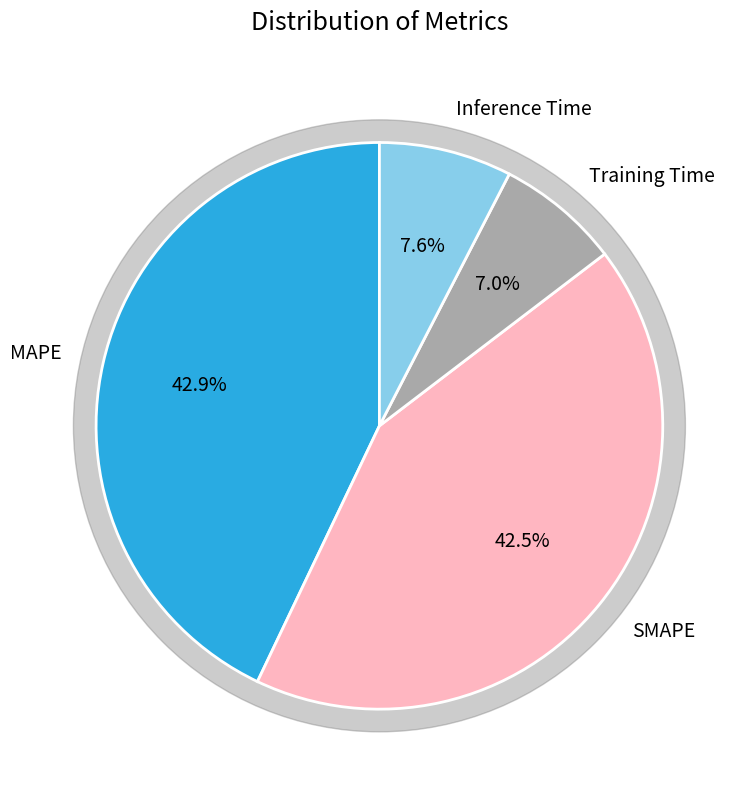

How many slices are in this pie chart?

4